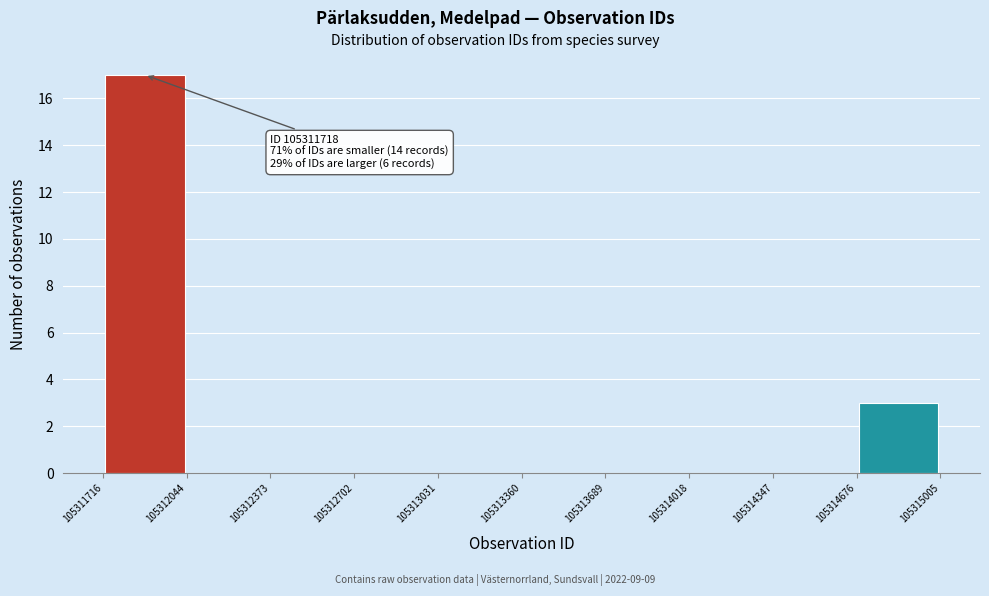

Which range on the x-axis has the tallest bar?

105311716 to 105312044